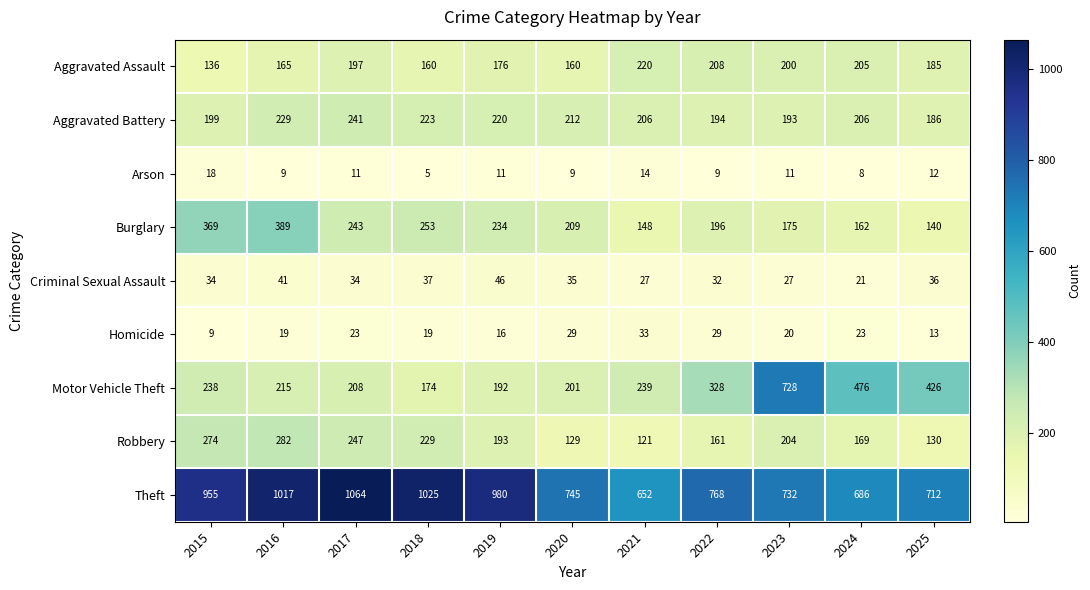

Which category has the highest value across all series?

2017